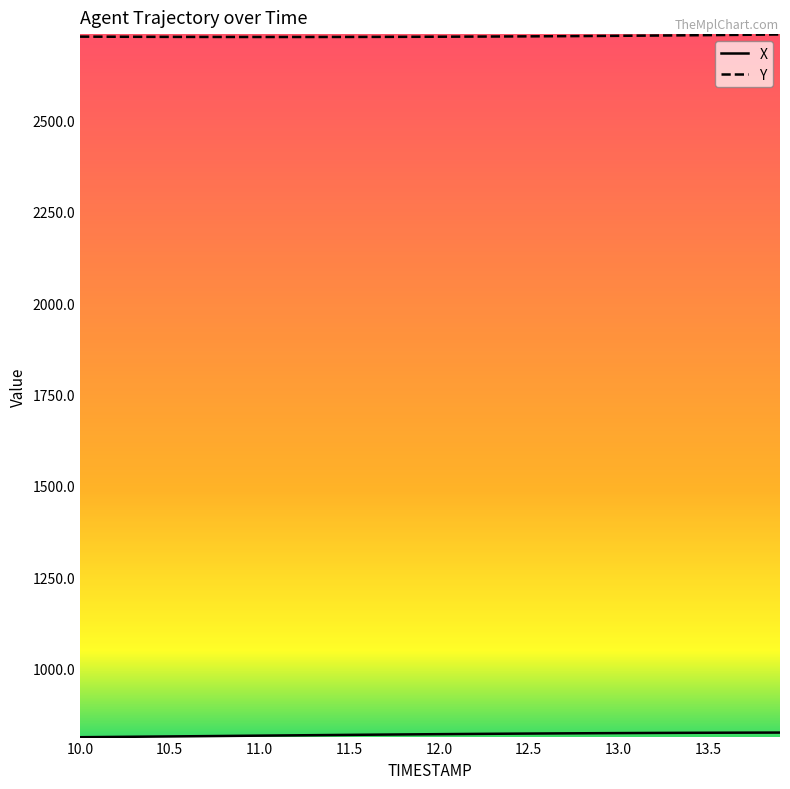

What is the smallest value displayed?

812.4